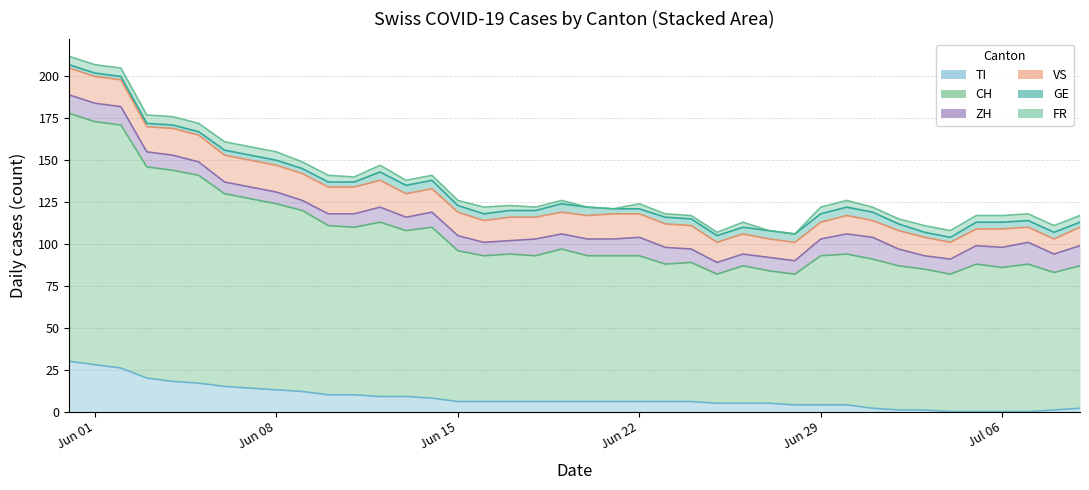

What are all the series names shown in the legend?

TI, CH, ZH, VS, GE, FR